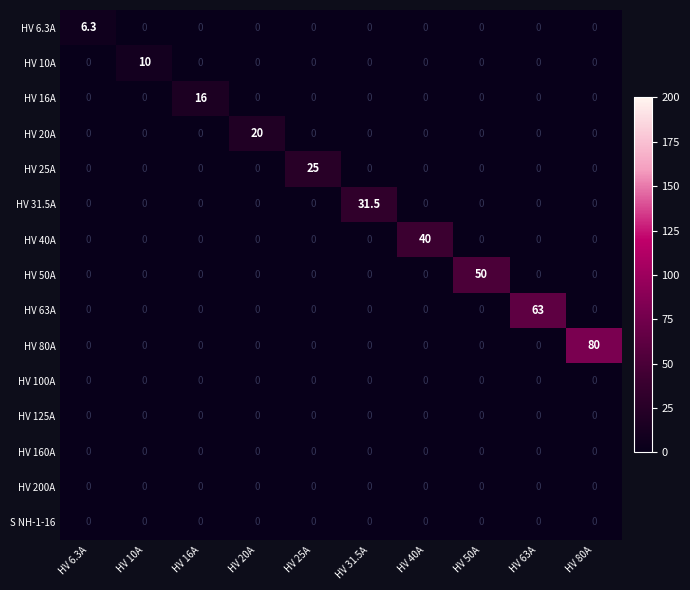

Which series has the widest spread of values?

HV 80A